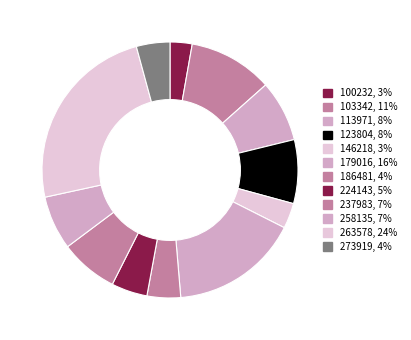

Which has a higher value, 258135 or 103342?

103342